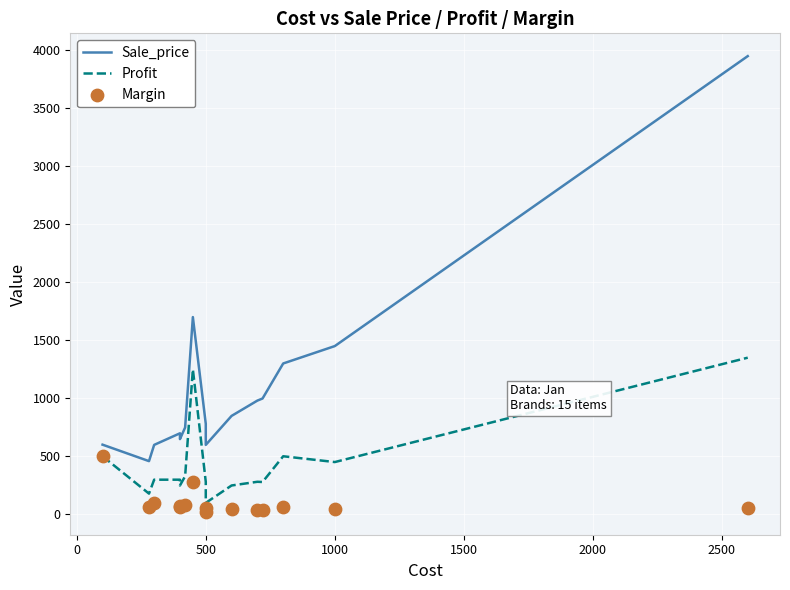

Which series contains the highest Y value?

Sale_price